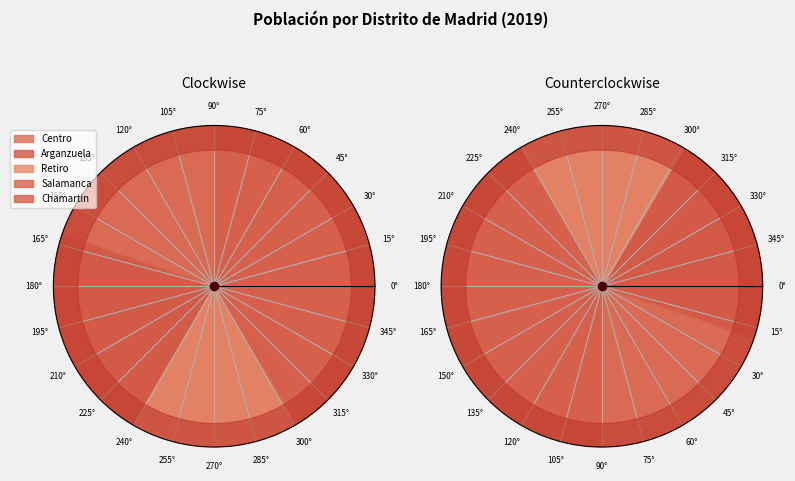

Which slice is the largest?

Arganzuela